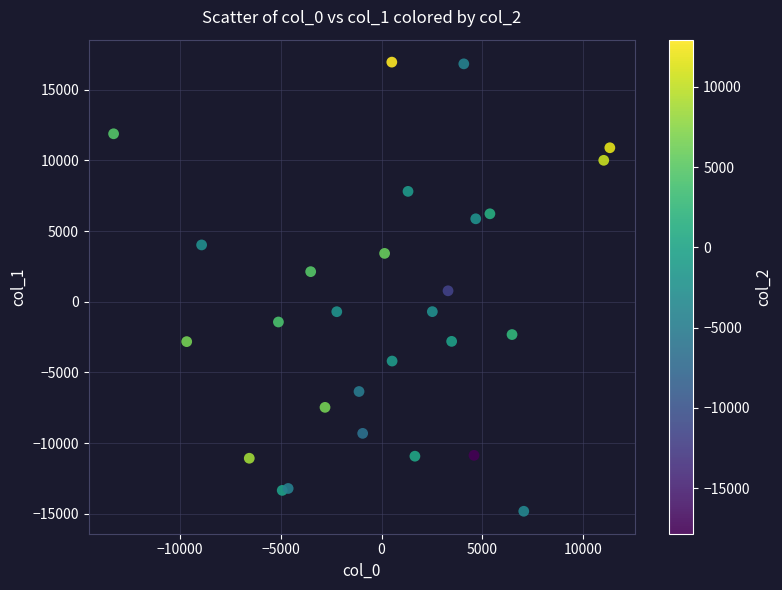

What is the range of Y values (max minus min)?

31790.2